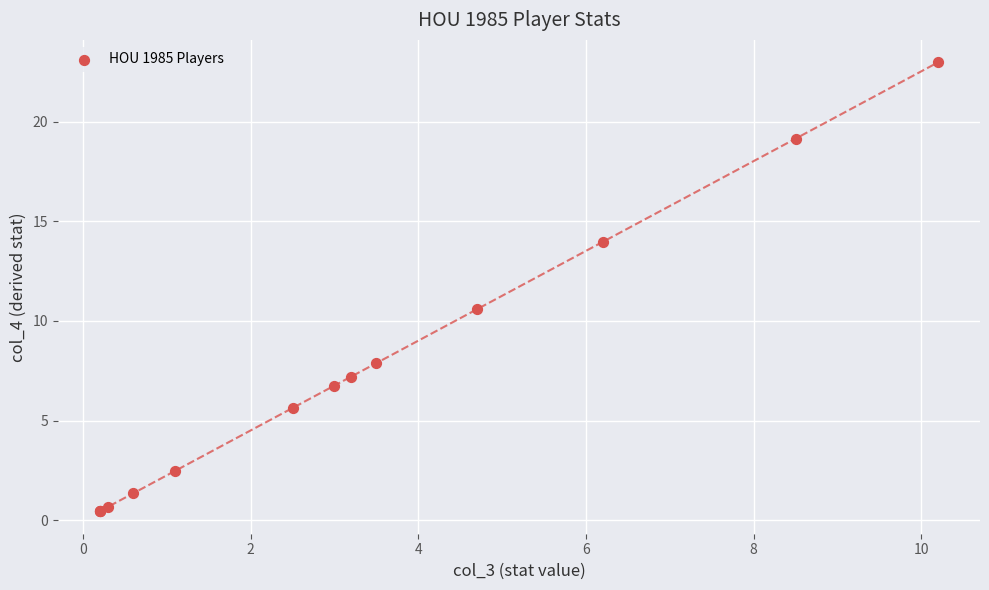

What Y value in the scatter plot is closest to 11?

10.6